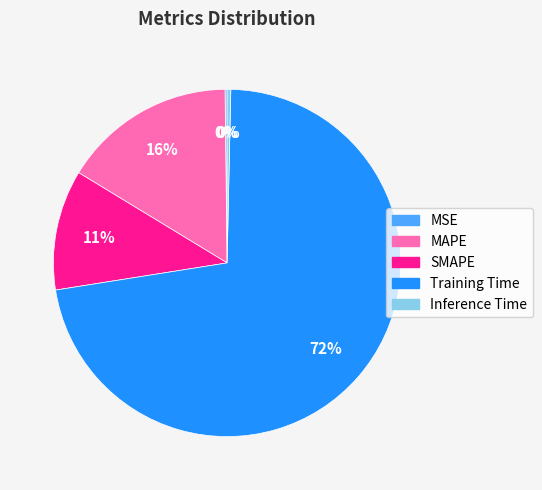

True or false: Inference Time accounts for 0% of the total.

True